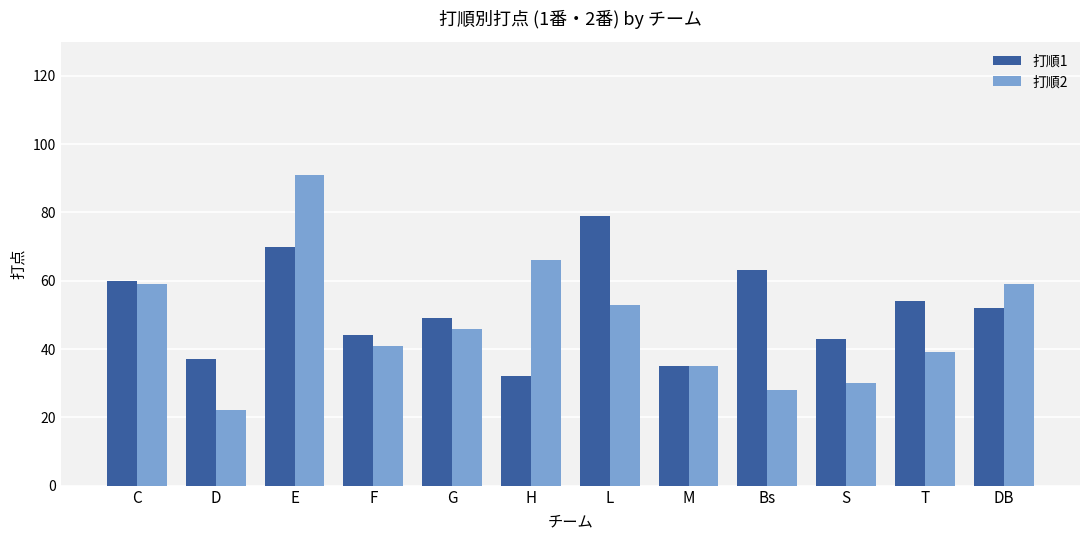

What is the total value across all series at M?

70